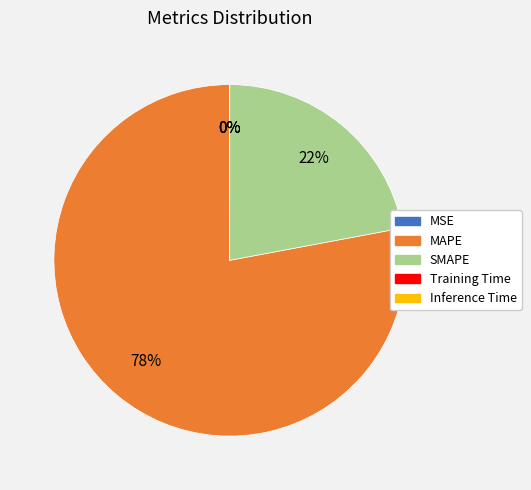

The SMAPE slice represents 33% of the pie. True or false?

False